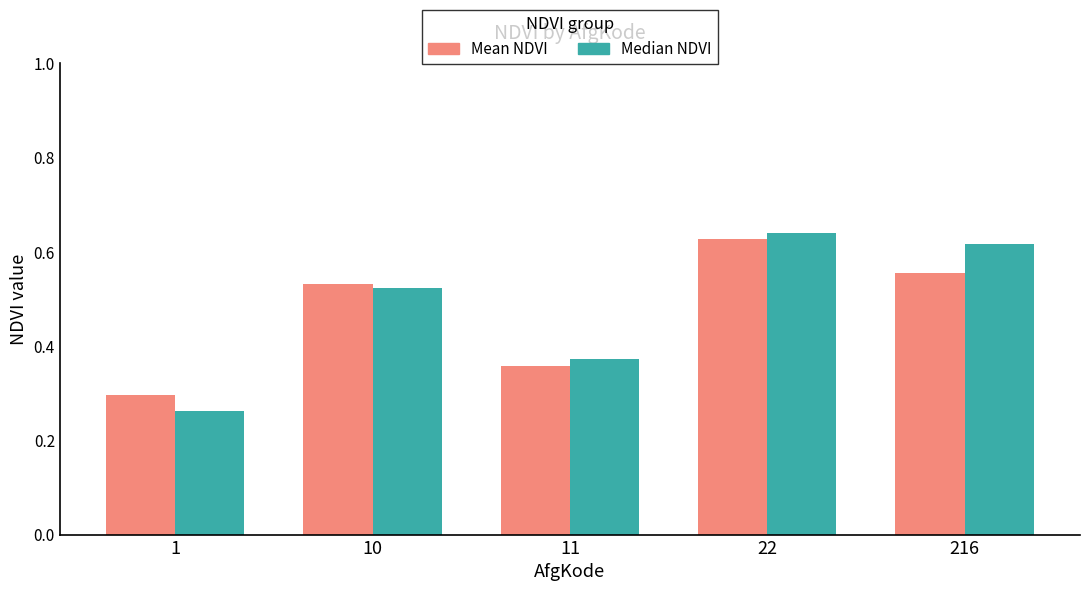

Which series has the largest total across all categories?

Median NDVI